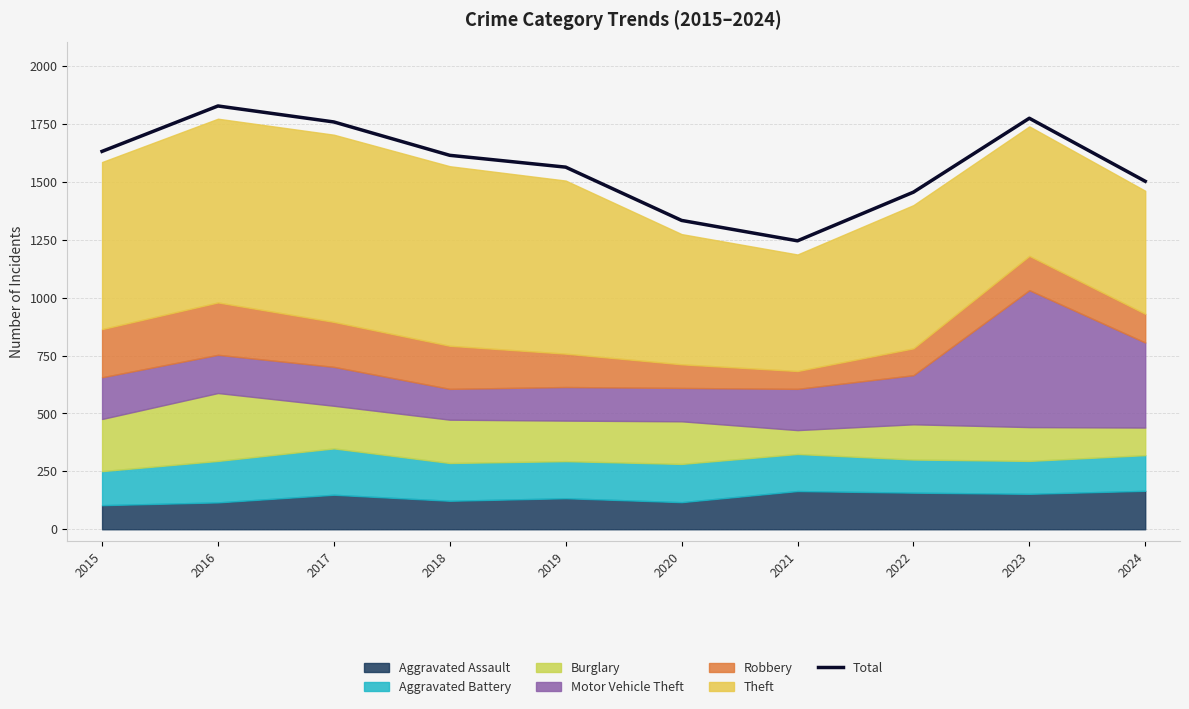

Reading right to left, transcribe all the data shown in this chart.

1502	1774	1455	1245	1333	1563	1614	1758	1827	1631